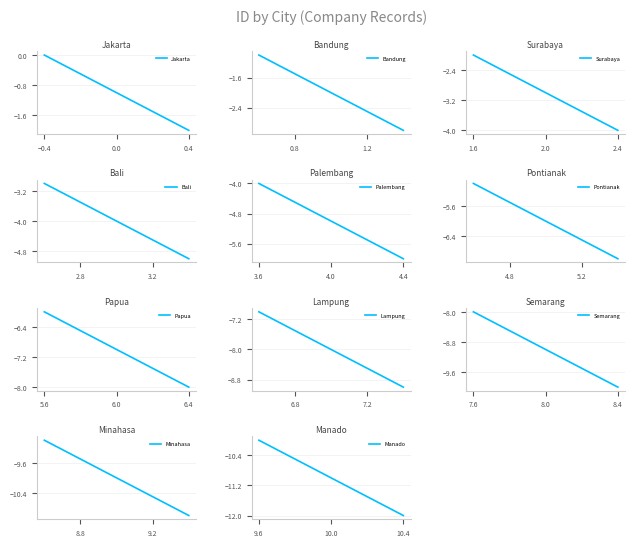

The Jakarta series shows -2 at 0.4. True or false?

True